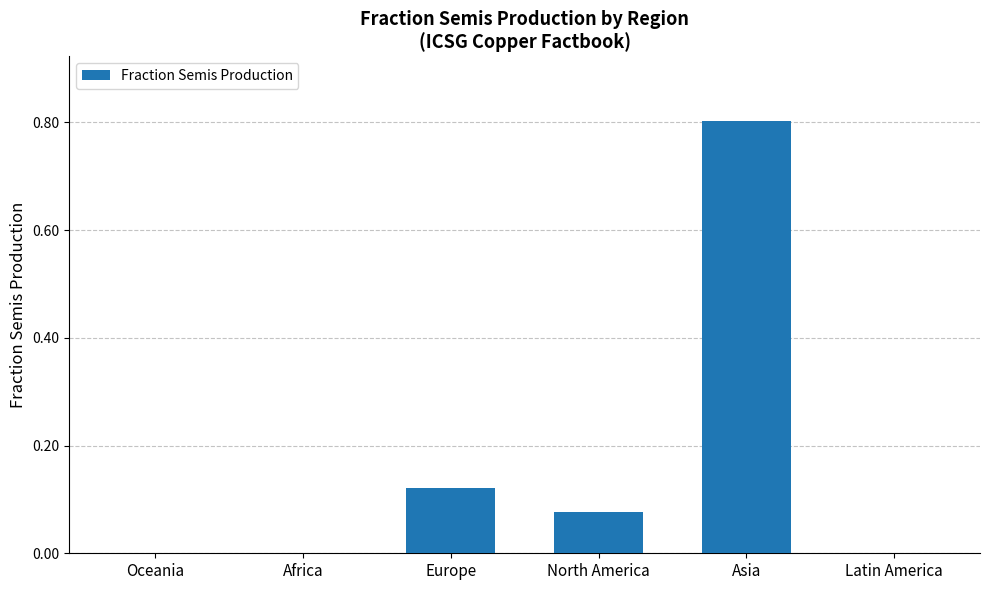

At which category does the chart reach its peak across all series?

Asia